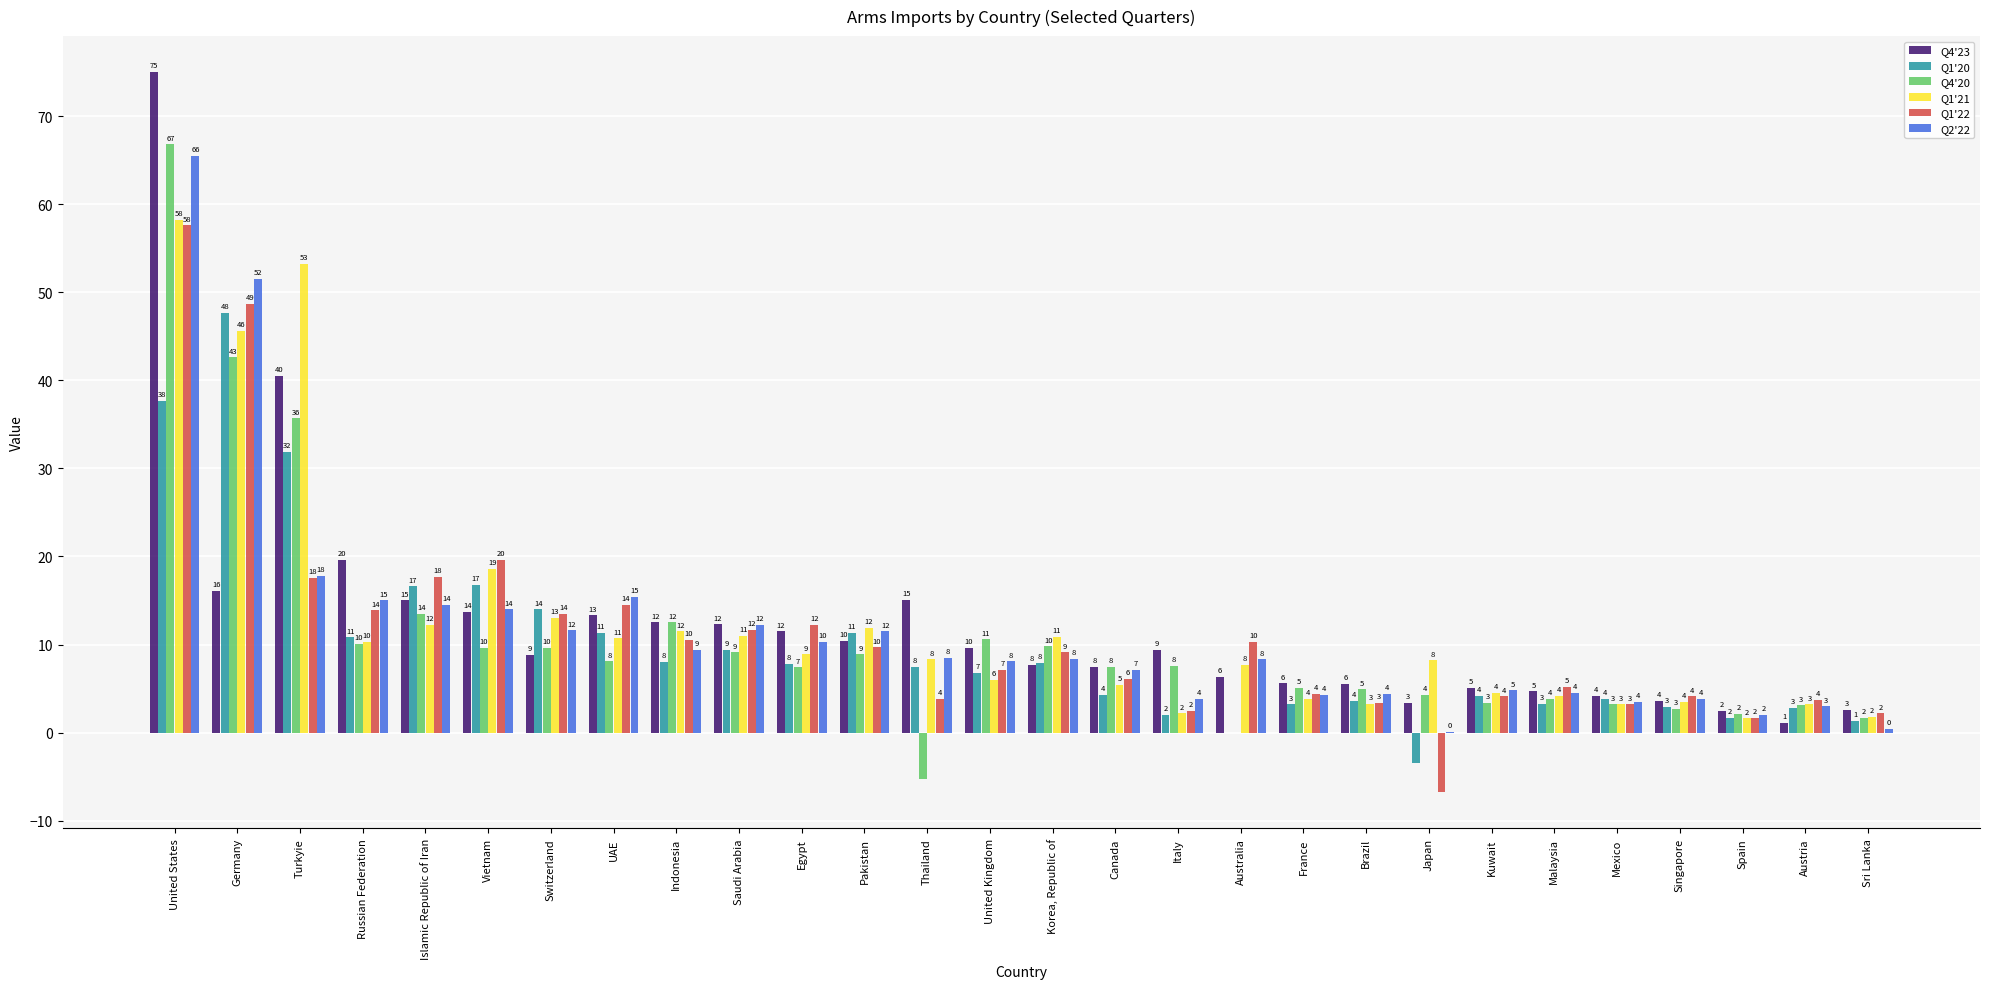

What are all the series names shown in the legend?

Q4'23, Q1'20, Q4'20, Q1'21, Q1'22, Q2'22